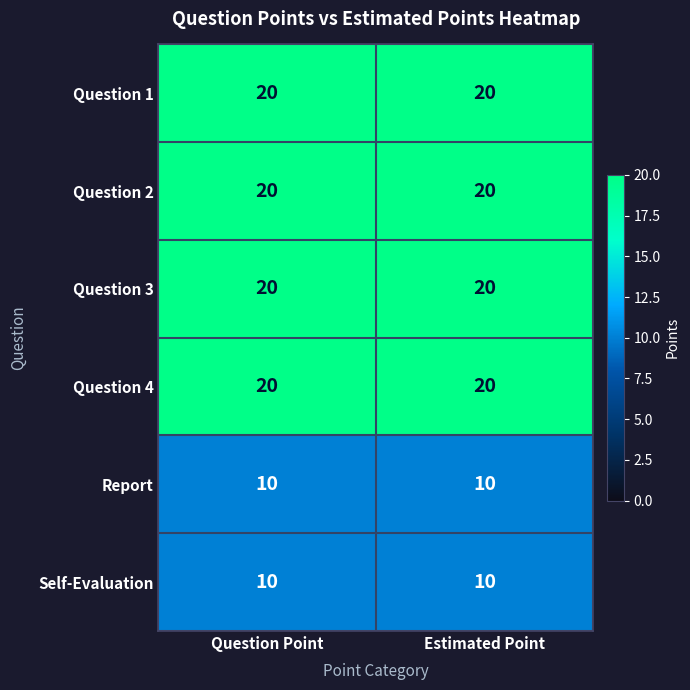

What is the maximum value shown in the chart?

20